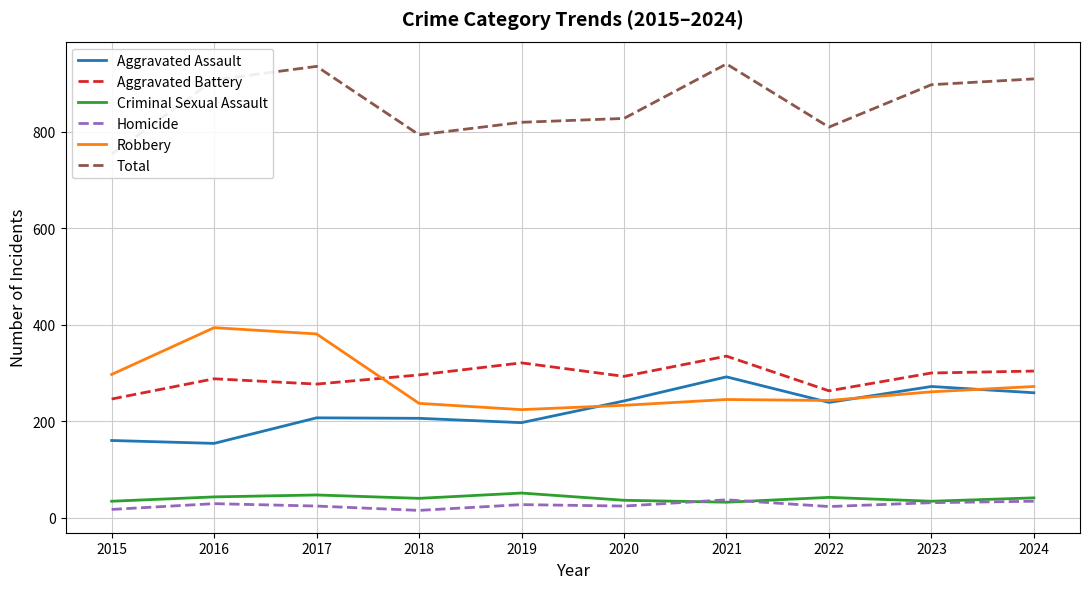

At how many categories does at least one series exceed 784?

9